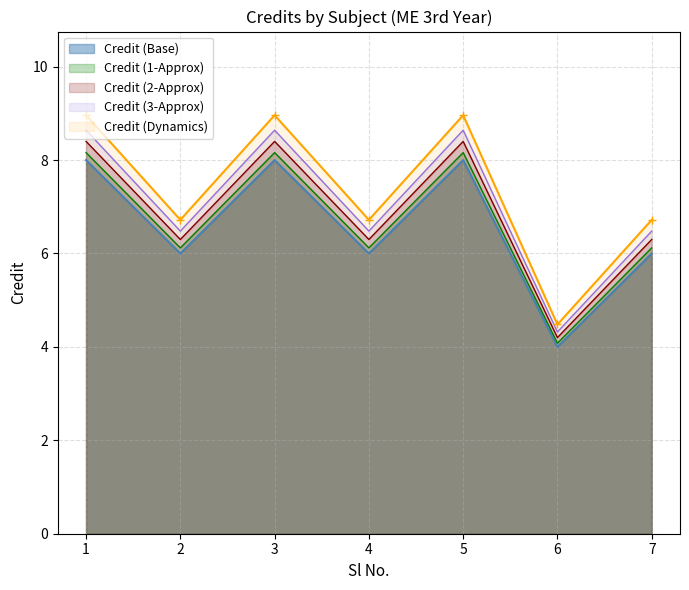

What is the difference between the maximum and minimum values?

4